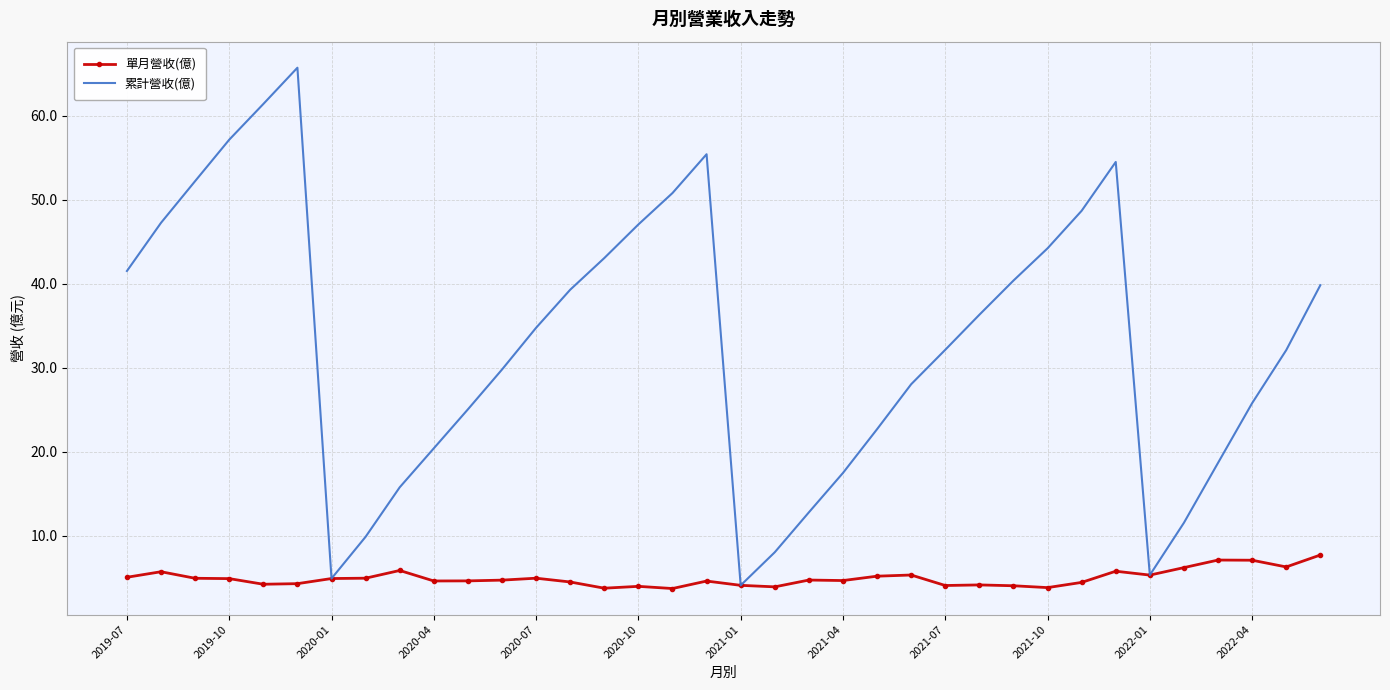

List the series in order of their overall mean, lowest first.

單月營收(億), 累計營收(億)